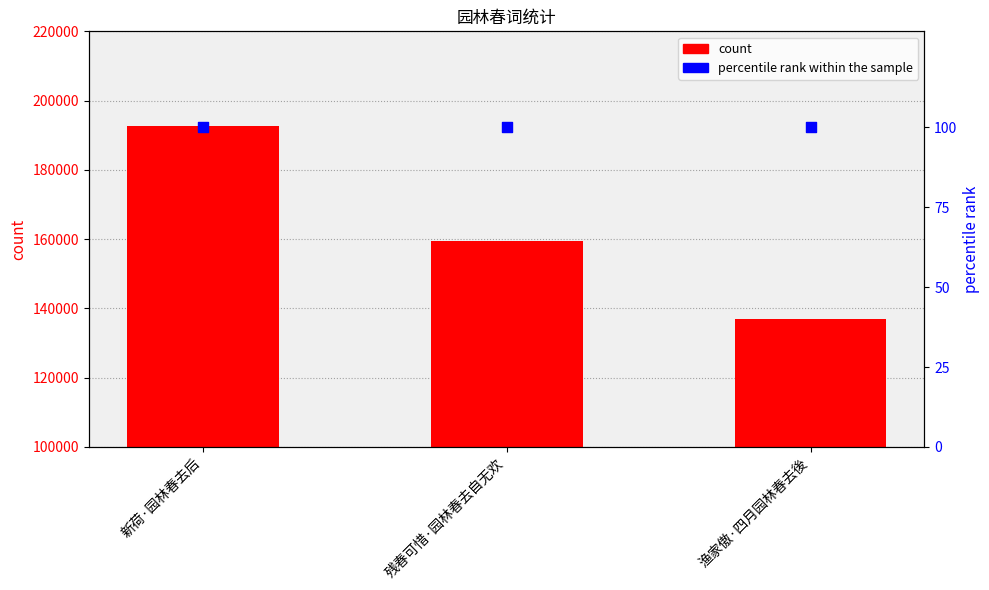

What are all the series names shown in the legend?

count, percentile rank within the sample